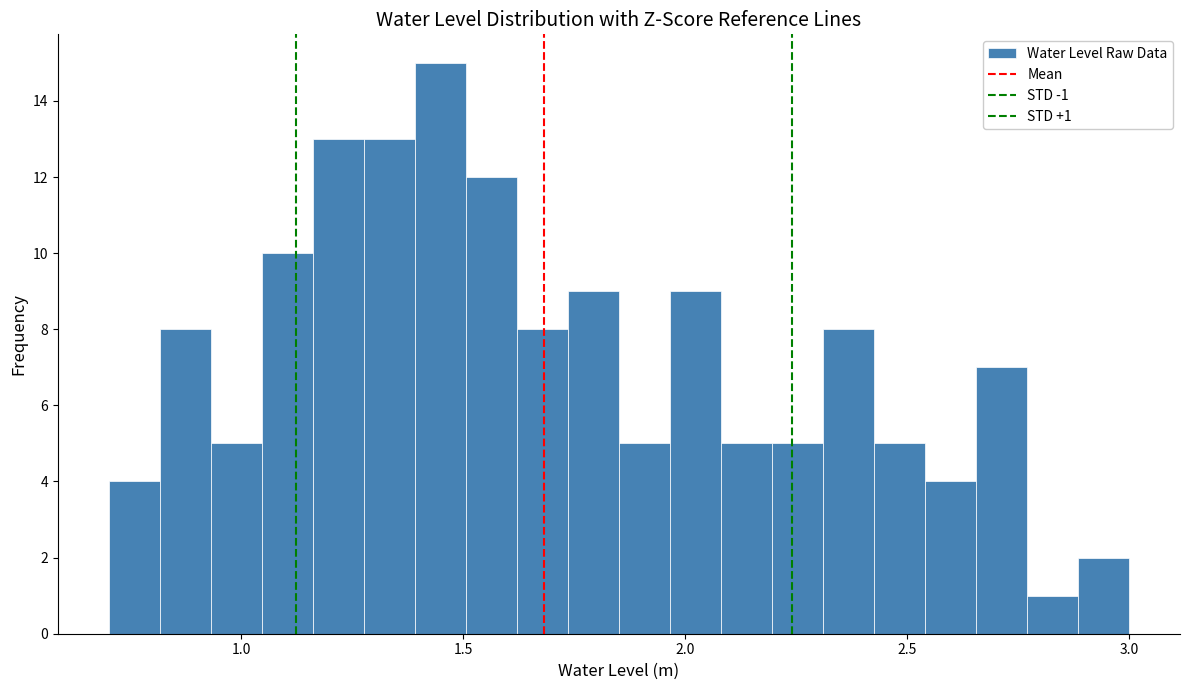

Read against the x-axis, roughly where is the centre of the tallest bar?

1.45